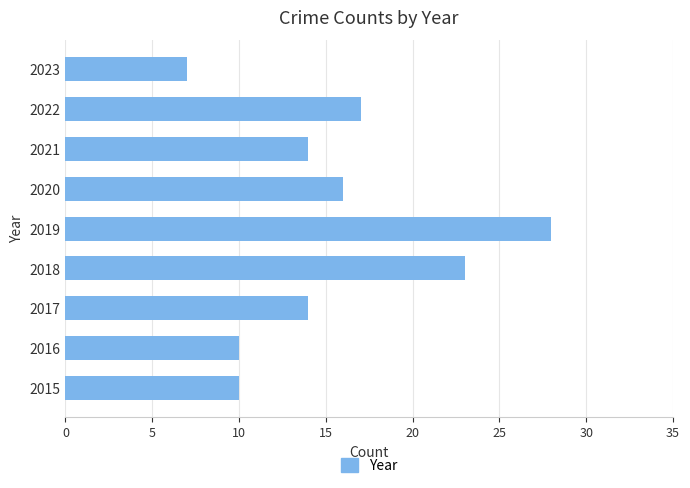

Reading bottom to top, extract all data points from this chart.

10	10	14	23	28	16	14	17	7